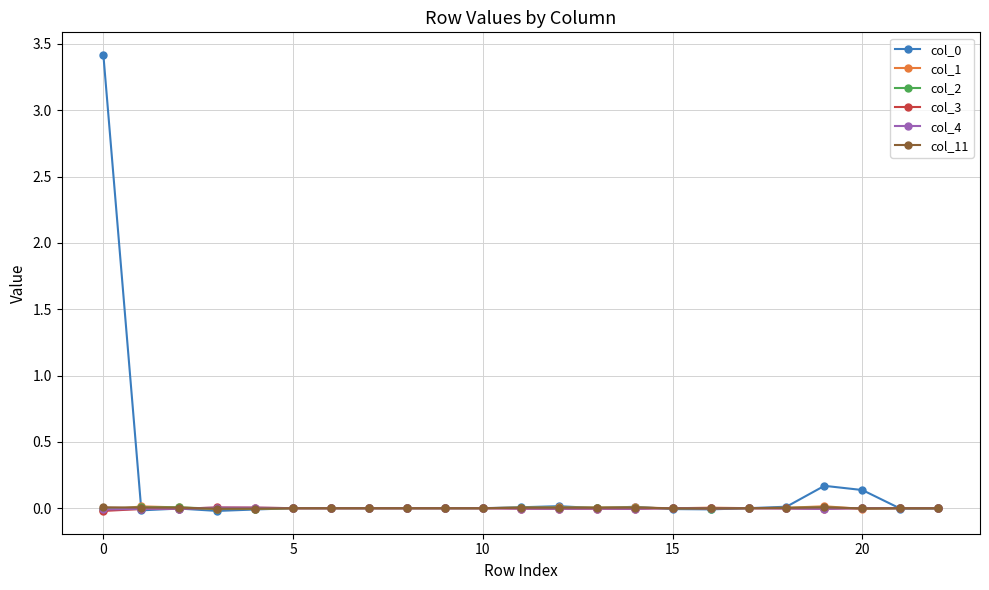

True or false: col_0 has more than 1 points higher than both neighbors.

True